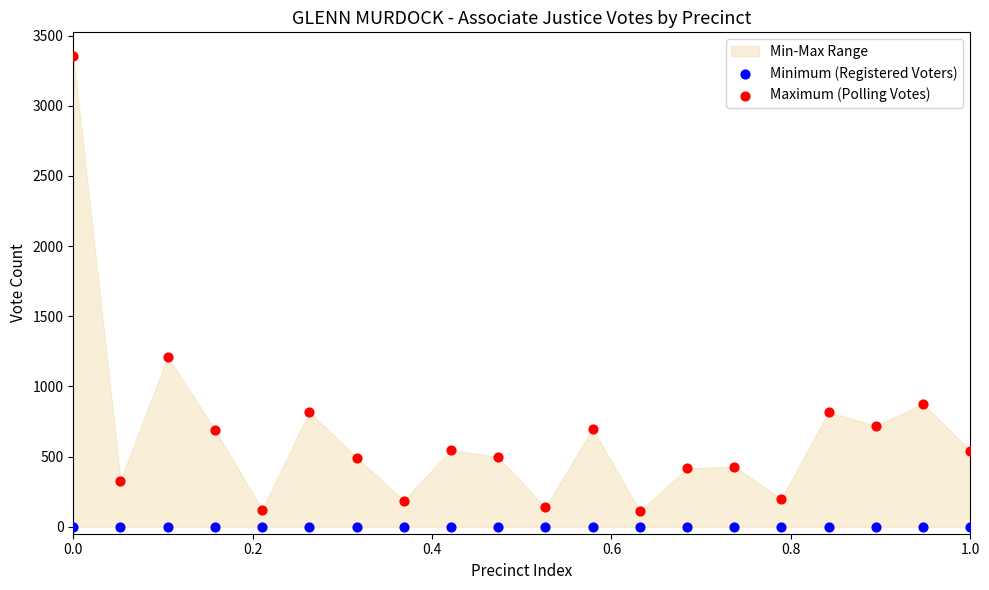

In the Maximum (Polling Votes) series, what Y value is closest to 1734?

1211